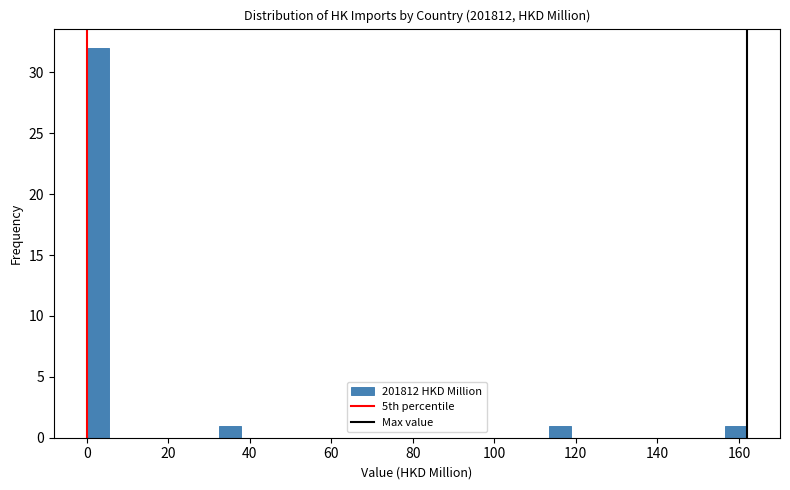

Around what value on the x-axis is the tallest bar? Give the approximate position of its centre, as read against the axis.

2